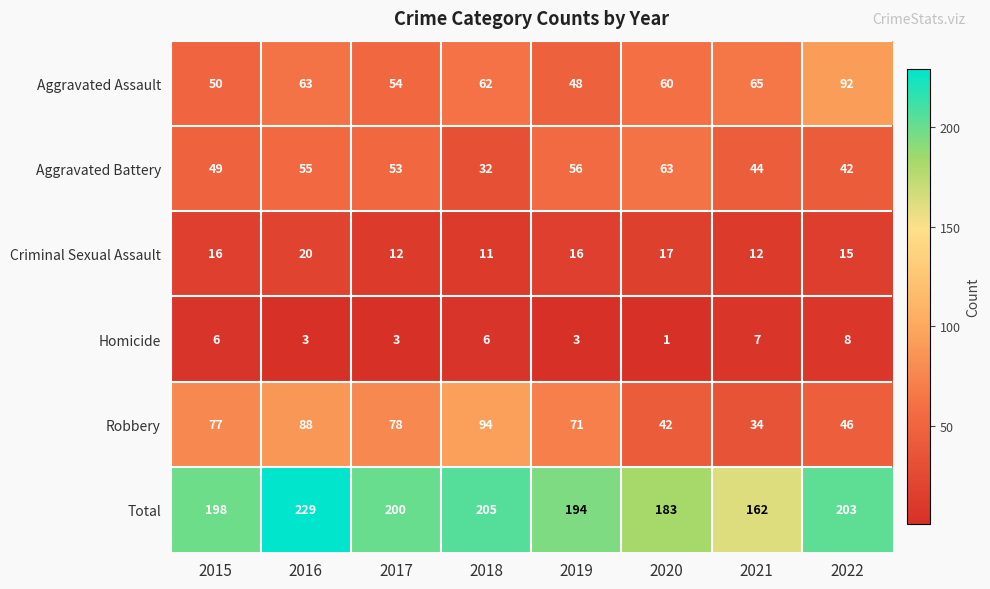

At how many categories does at least one series exceed 169?

7